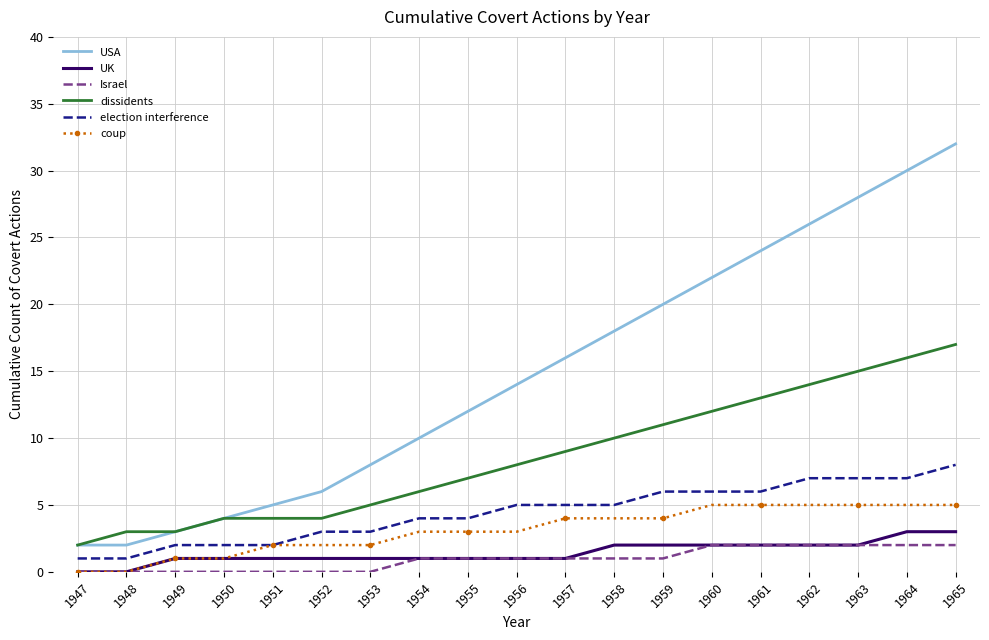

What is the difference between the coup values at 1952 and 1957?

2